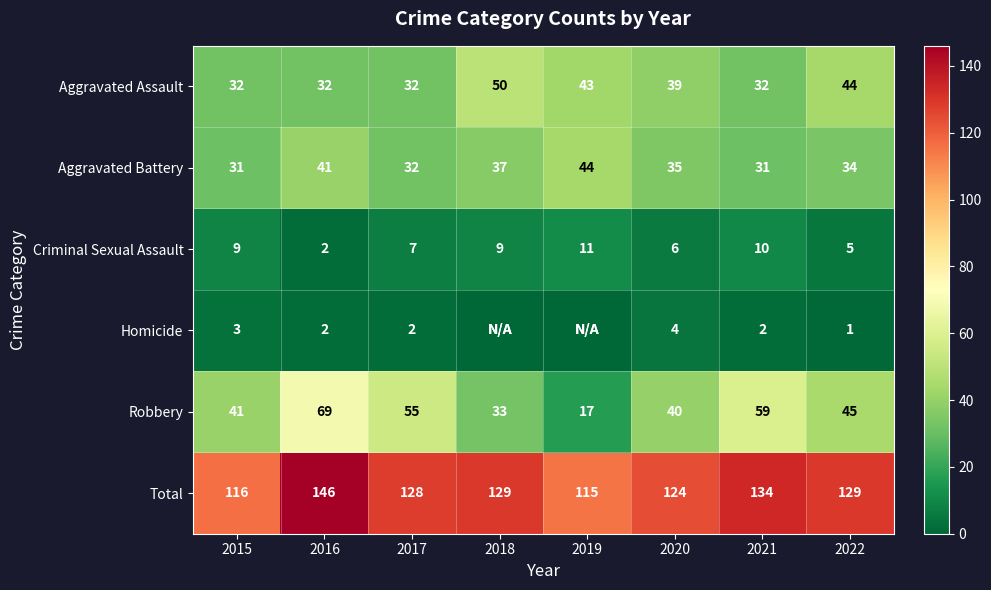

What is the greatest value displayed?

146